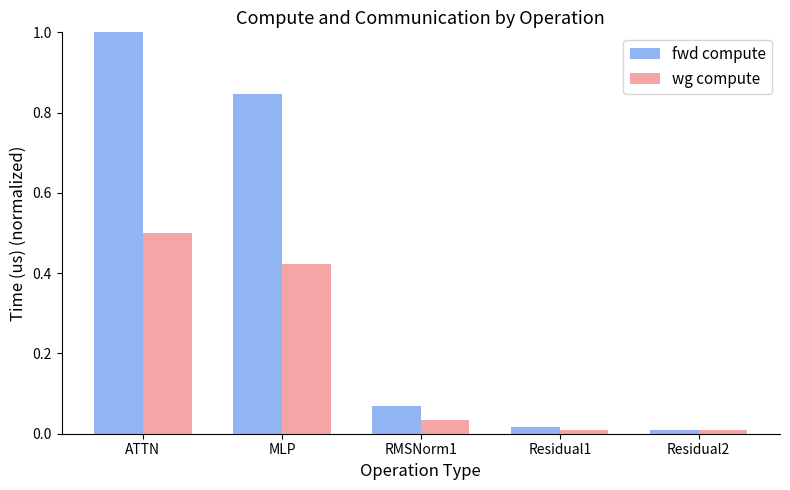

What is the label of the 2nd bar from the left?

MLP